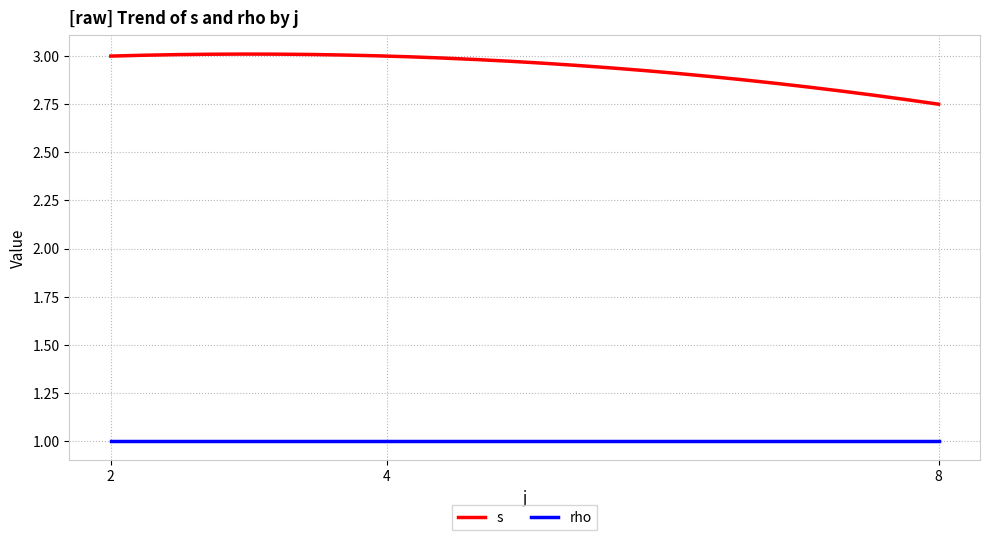

Which series has the largest range (max minus min)?

s